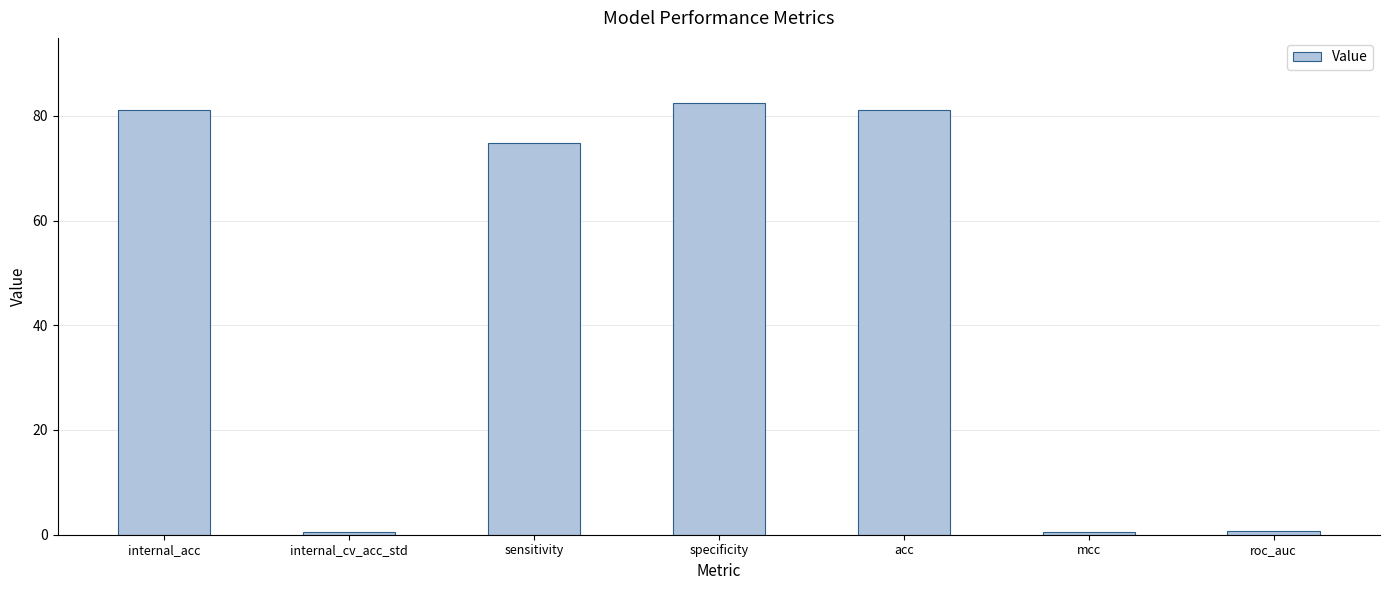

What is the greatest value displayed?

82.5